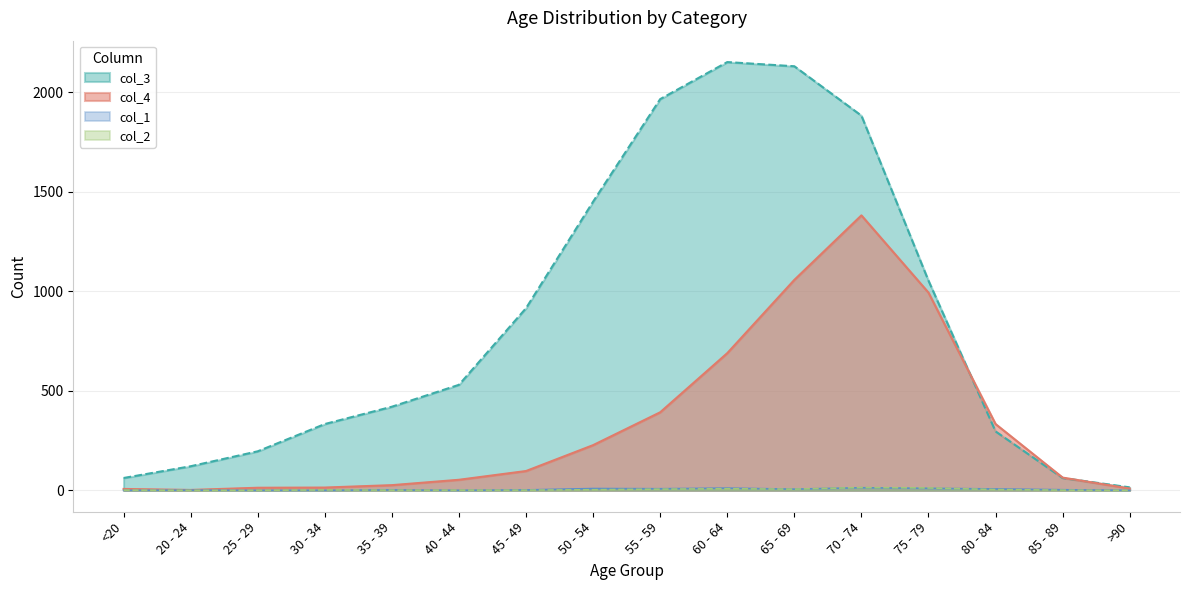

What position from the left is <20?

1